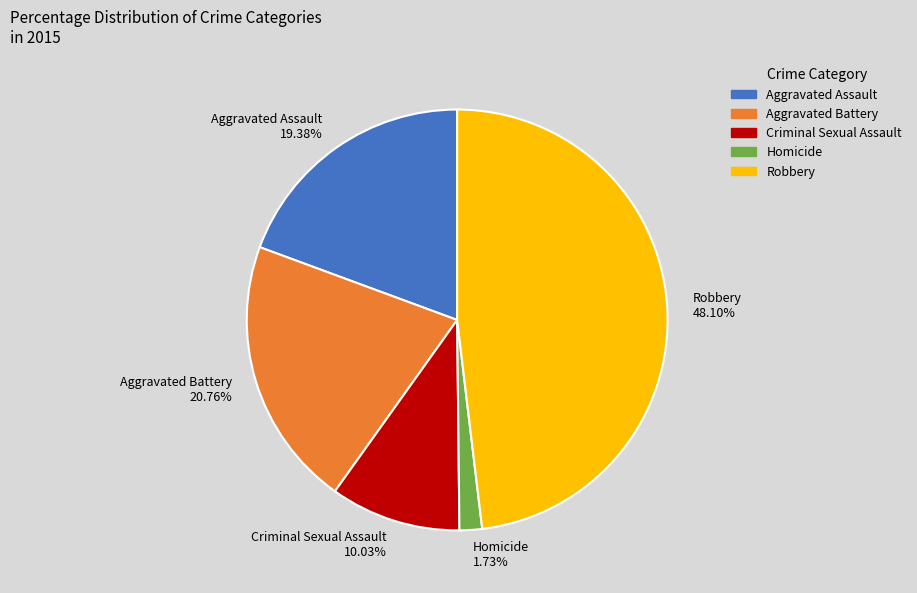

Rank the categories by value from lowest to highest.

Homicide, Criminal Sexual Assault, Aggravated Assault, Aggravated Battery, Robbery